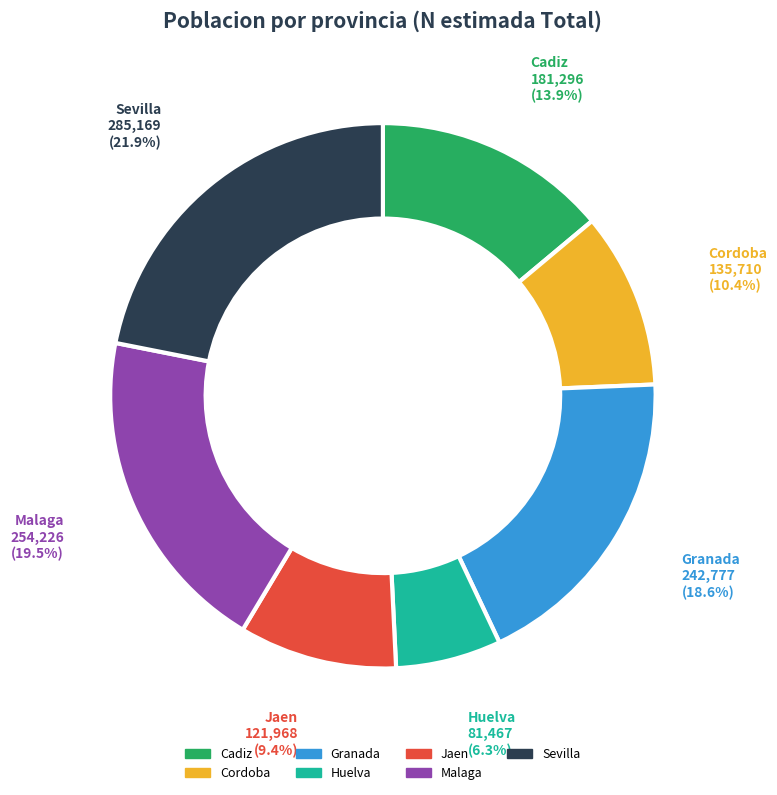

Does any single category account for the majority?

No